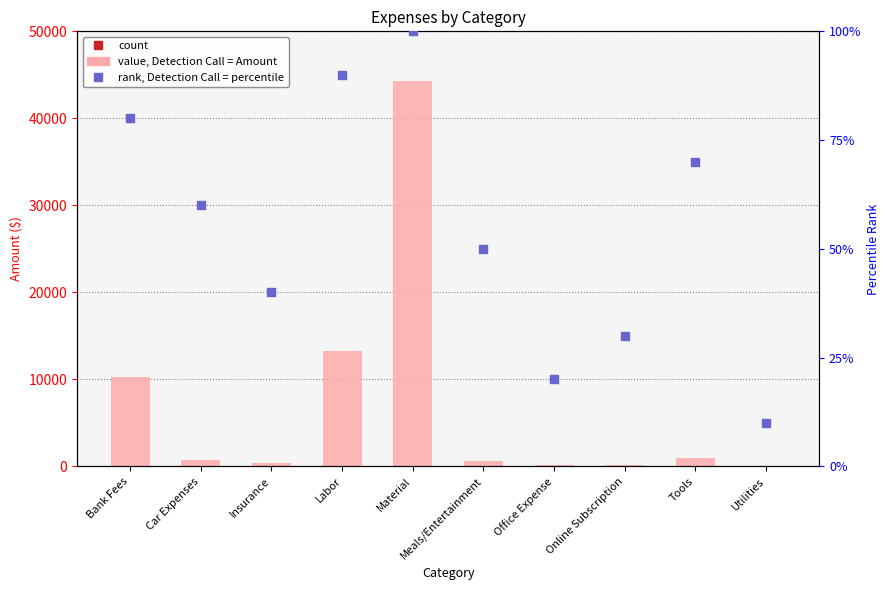

At how many categories does at least one series exceed 36544?

1